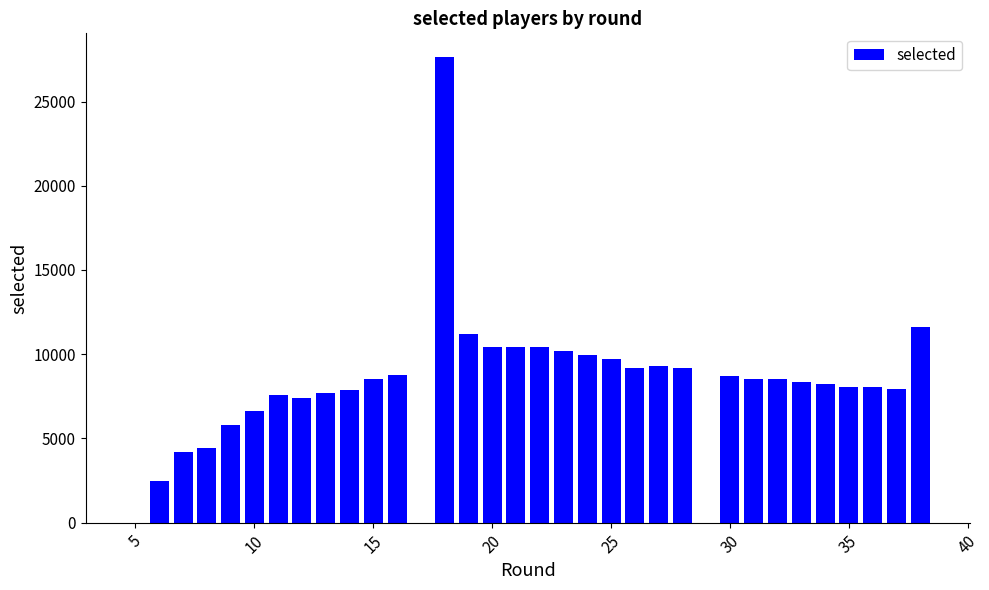

What is the sum of all values?

277025